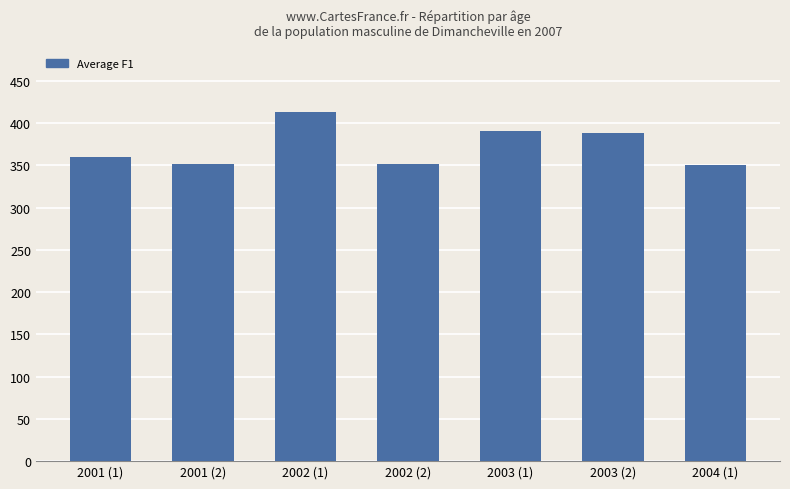

What is the label of the 5th bar from the right?

2002 (1)